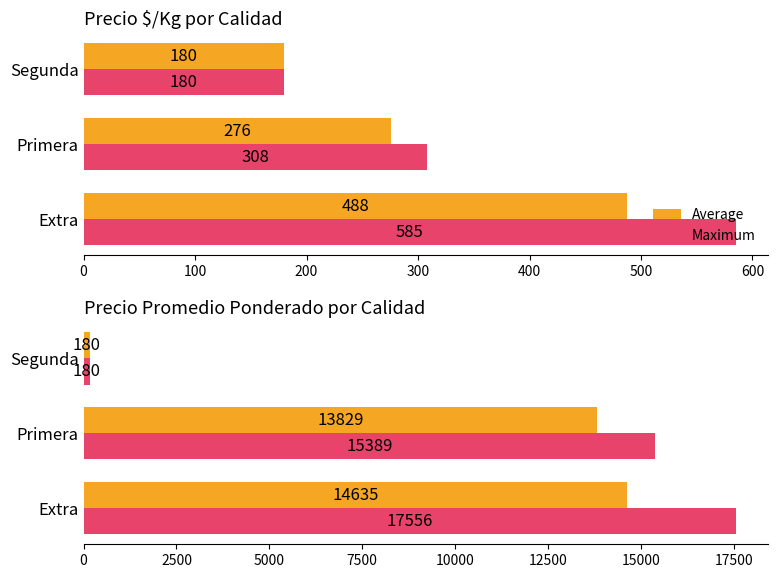

True or false: Average has a value of 14635.3 at Extra.

True